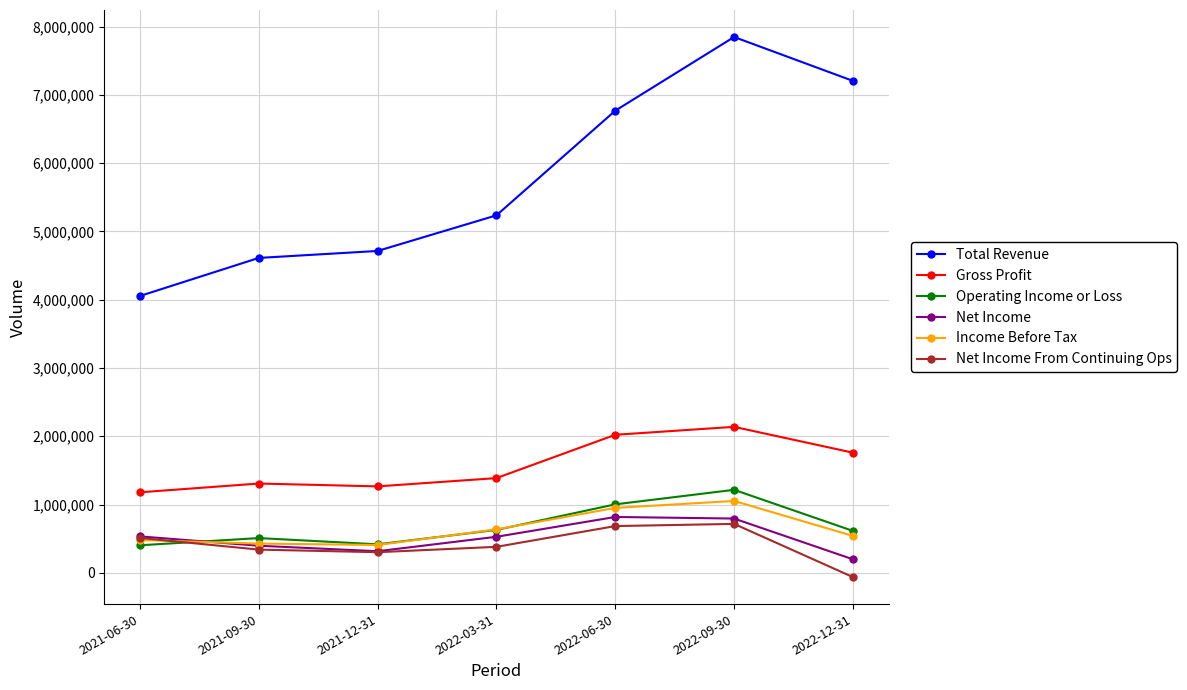

At which category does the chart reach its minimum across all series?

2022-12-31